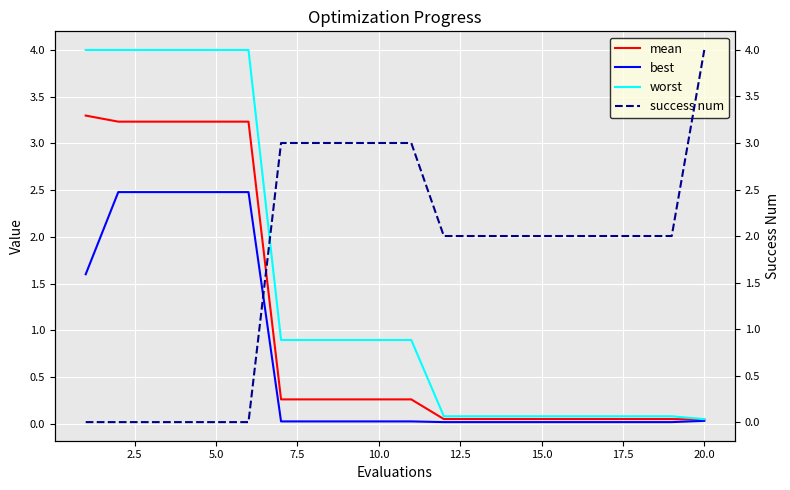

Which has a higher value, 15.0 or 7.5?

7.5